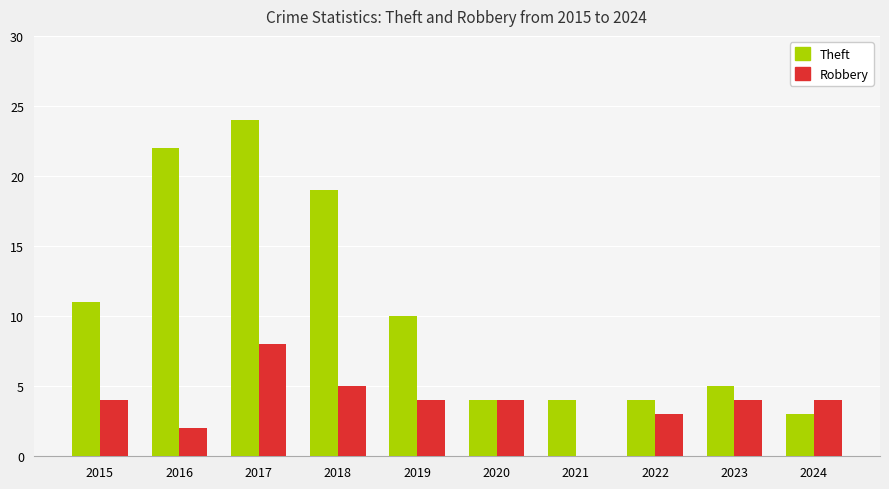

How many positive values does the Robbery series have?

9